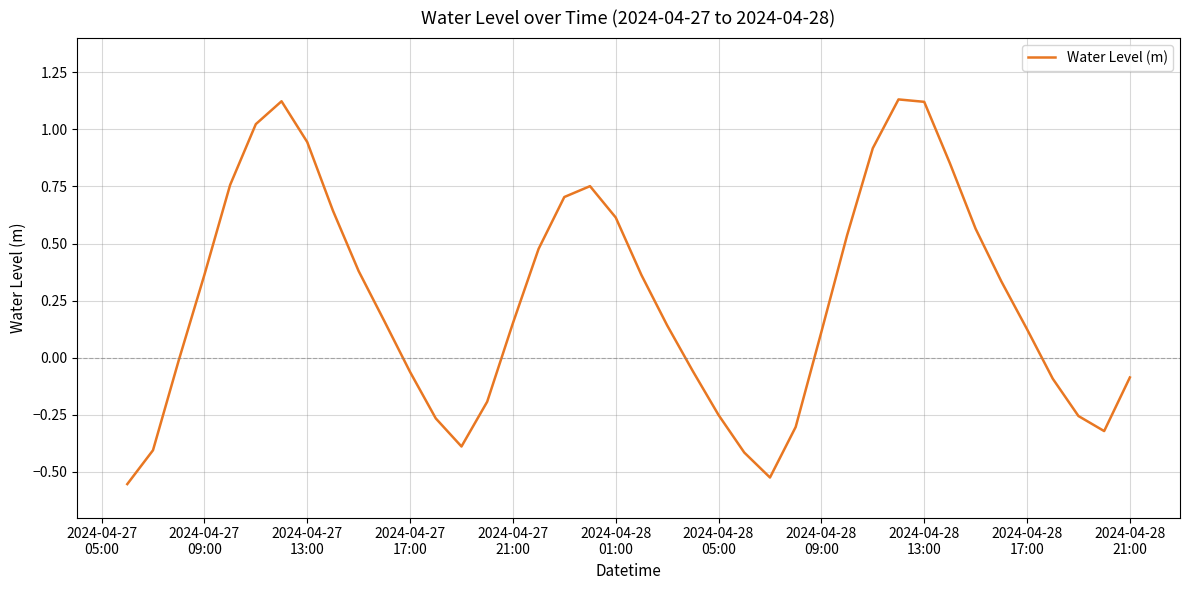

What is the difference between the maximum and minimum values?

1.7